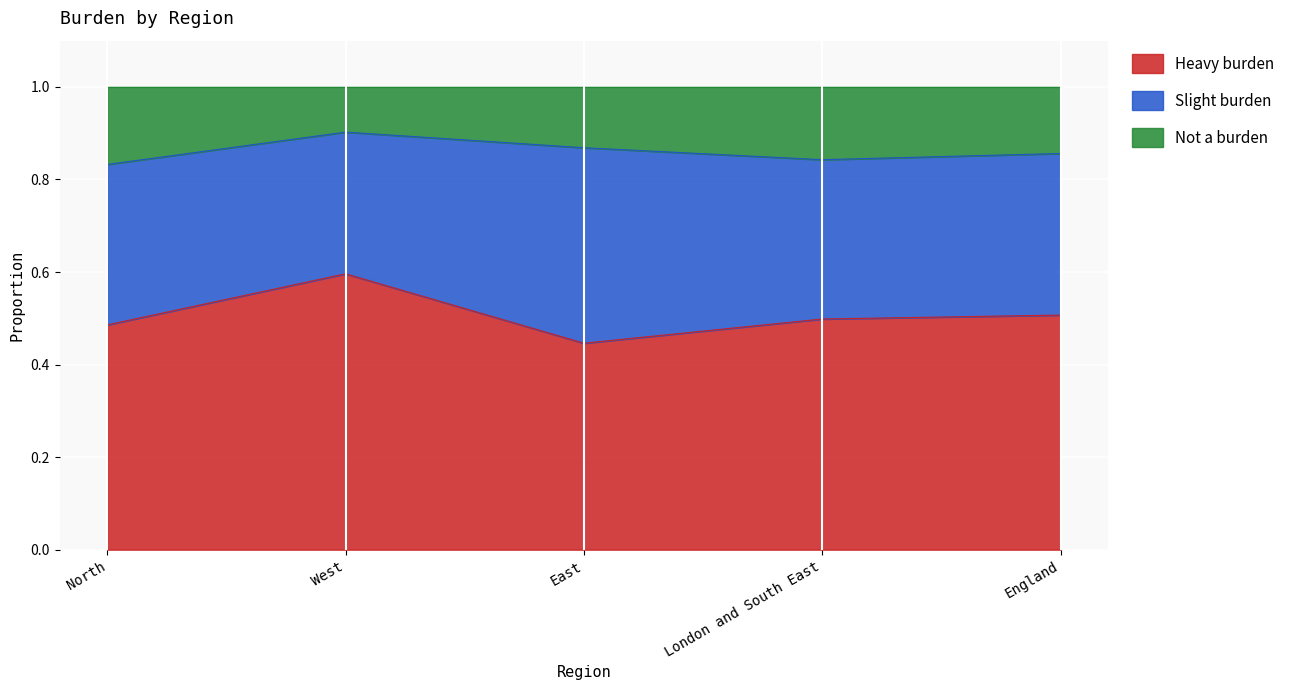

The value of Not a burden at England is 0.4. True or false?

False